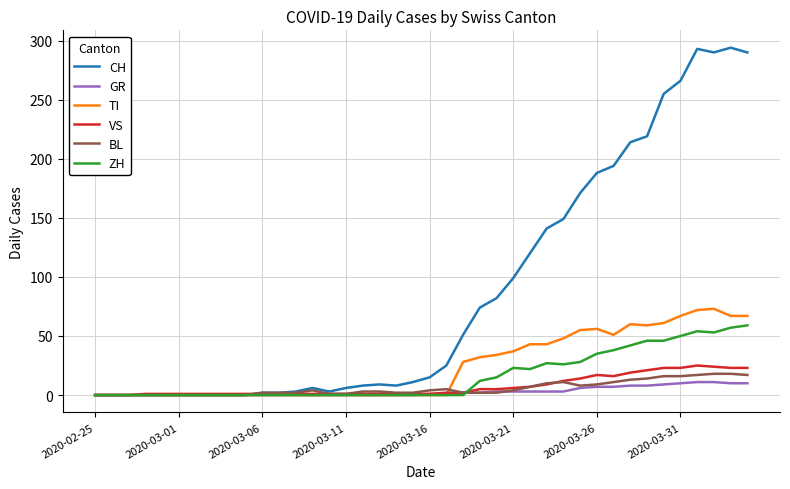

Which series has the largest total across all categories?

CH